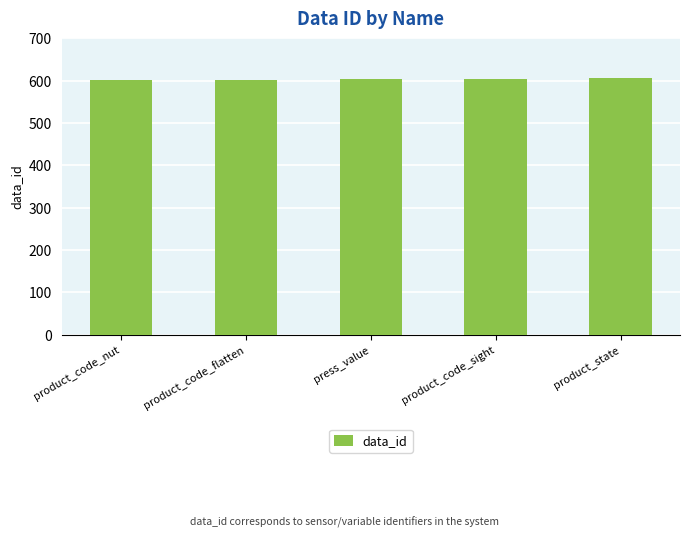

What is the label of the 4th bar from the left?

product_code_sight